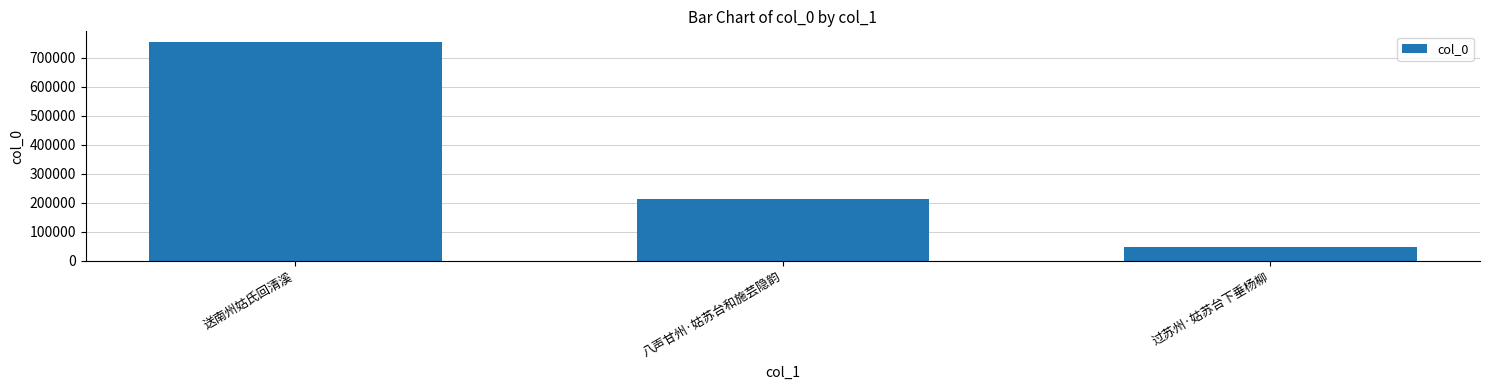

Rank the categories by value from lowest to highest.

过苏州·姑苏台下垂杨柳, 八声甘州·姑苏台和施芸隐韵, 送南州姑氏回清溪